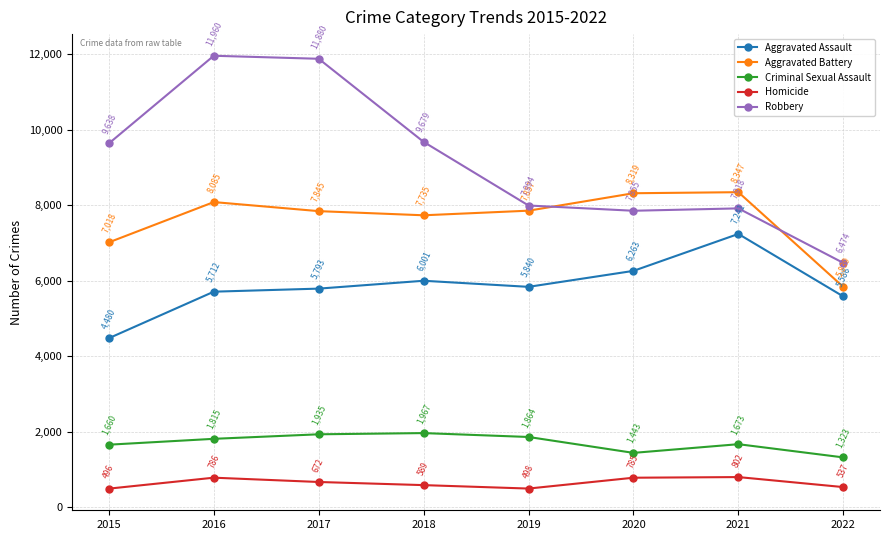

What is the total value across all series at 2015?

23292